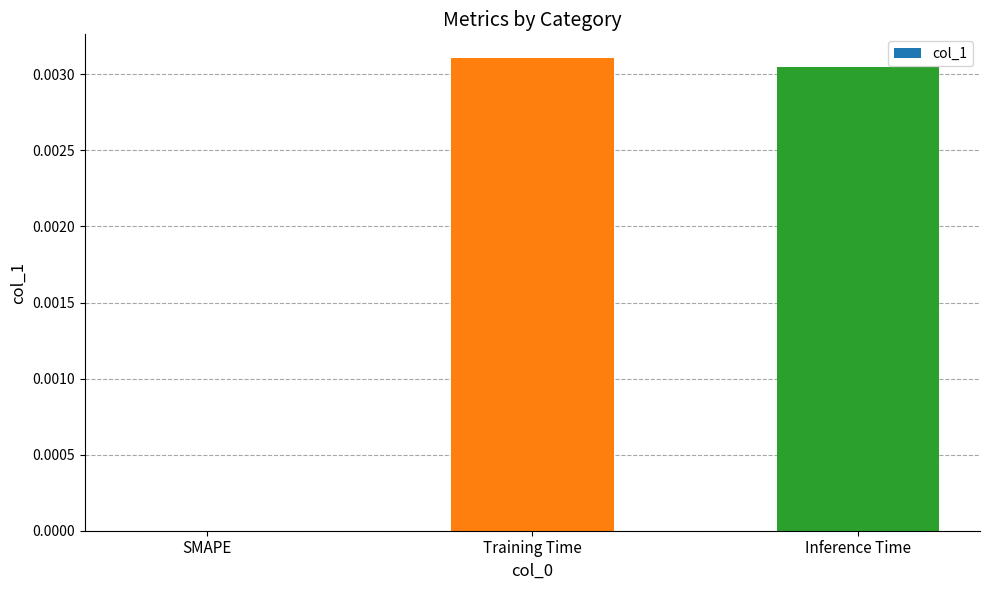

Between Training Time and SMAPE, which is larger?

Training Time